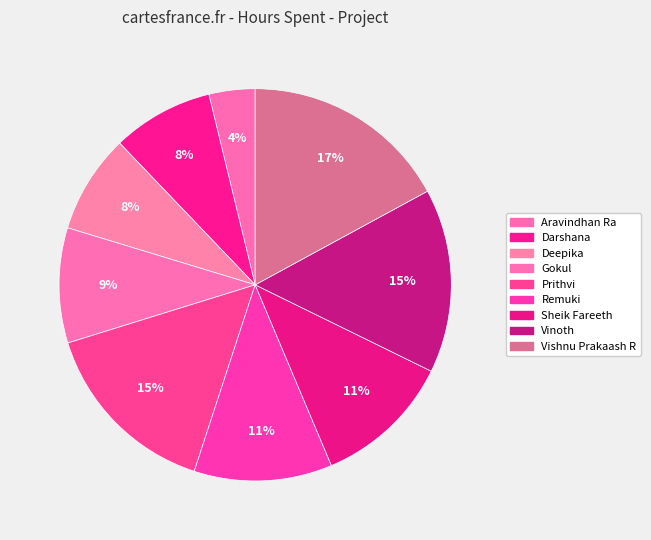

True or false: Sheik Fareeth accounts for 1% of the total.

False